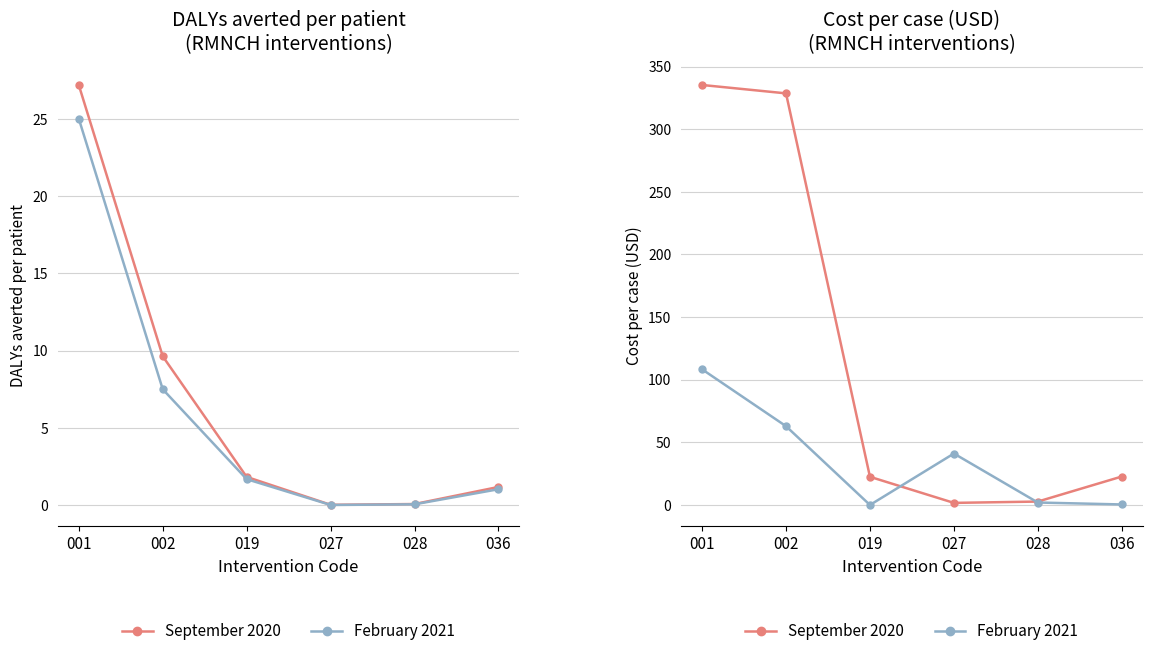

How many lines are shown in the chart?

2